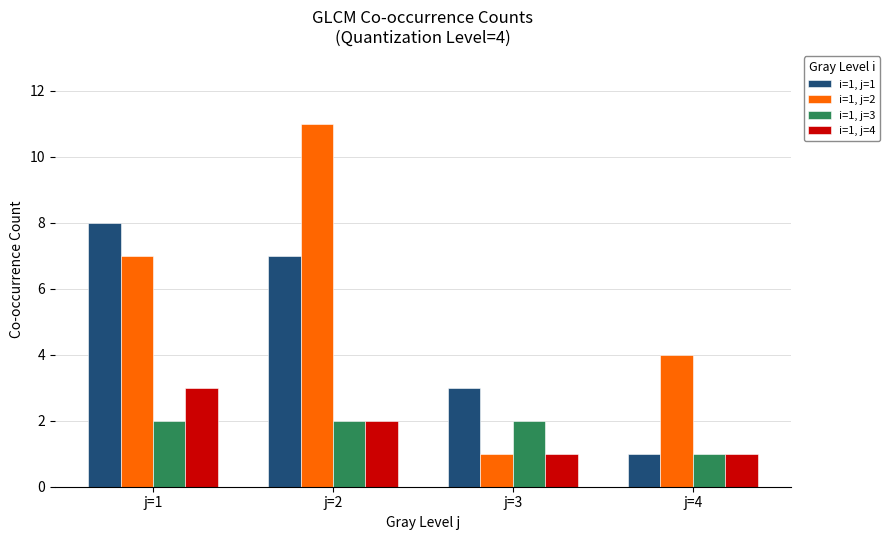

What are all the series names shown in the legend?

i=1, j=1, i=1, j=2, i=1, j=3, i=1, j=4